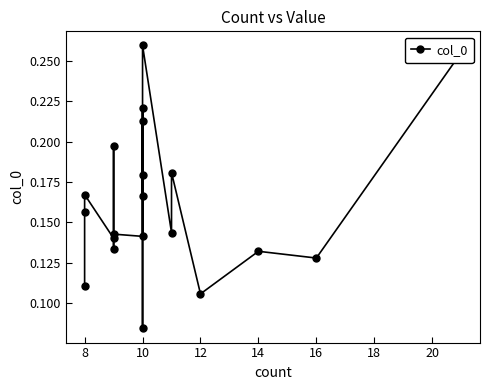

How many categories are shown in the chart?

20